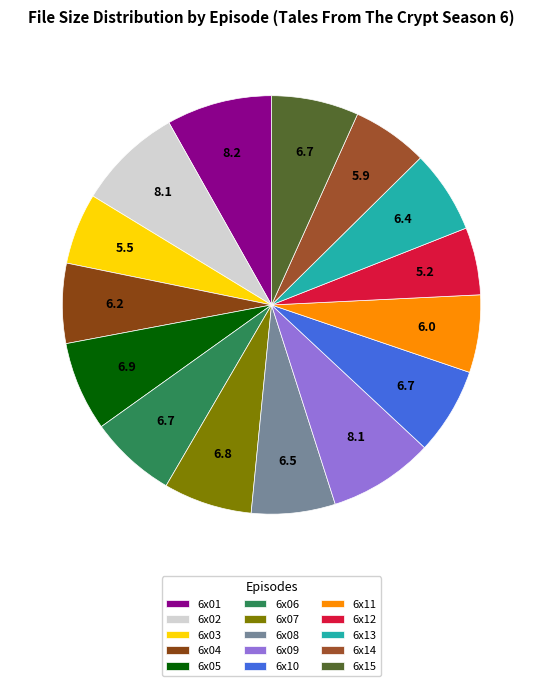

Rank the categories by value from highest to lowest.

6x01, 6x09, 6x02, 6x05, 6x07, 6x15, 6x10, 6x06, 6x08, 6x13, 6x04, 6x11, 6x14, 6x03, 6x12